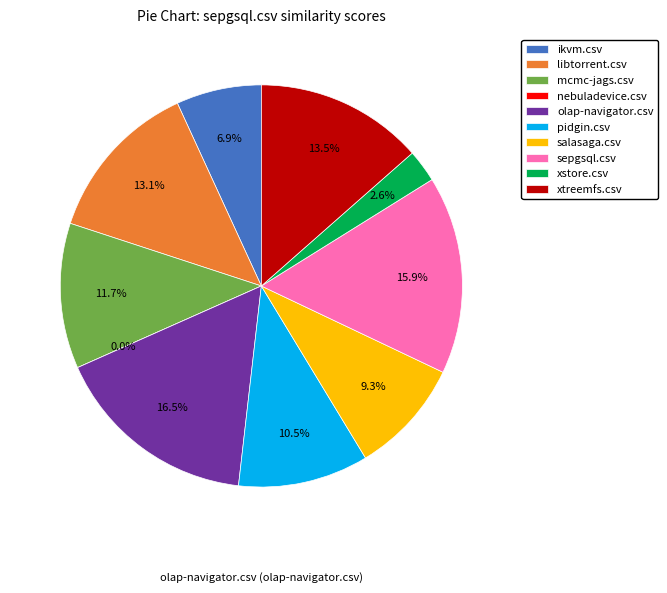

To the nearest percent, what is the difference between the largest and smallest slice percentages?

17%